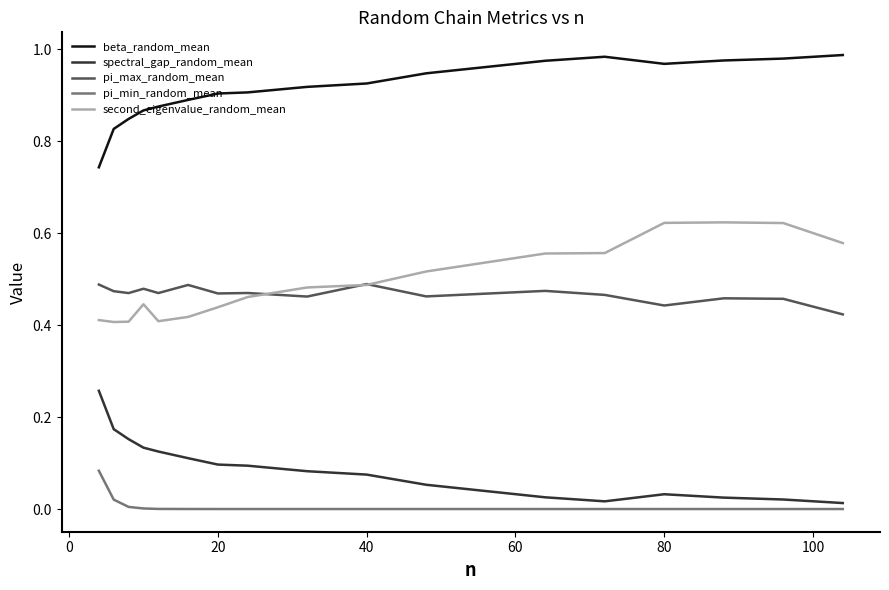

True or false: pi_min_random_mean and beta_random_mean intersect in this chart.

False